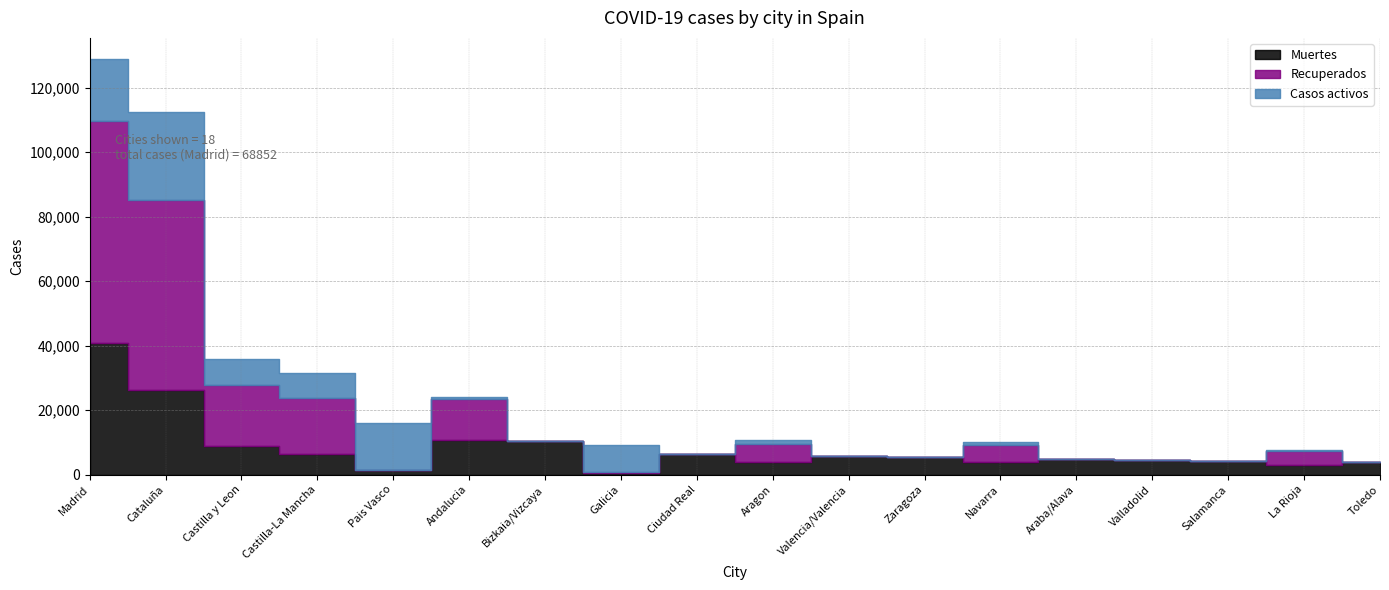

What is the label of the 13th point from the left?

Navarra